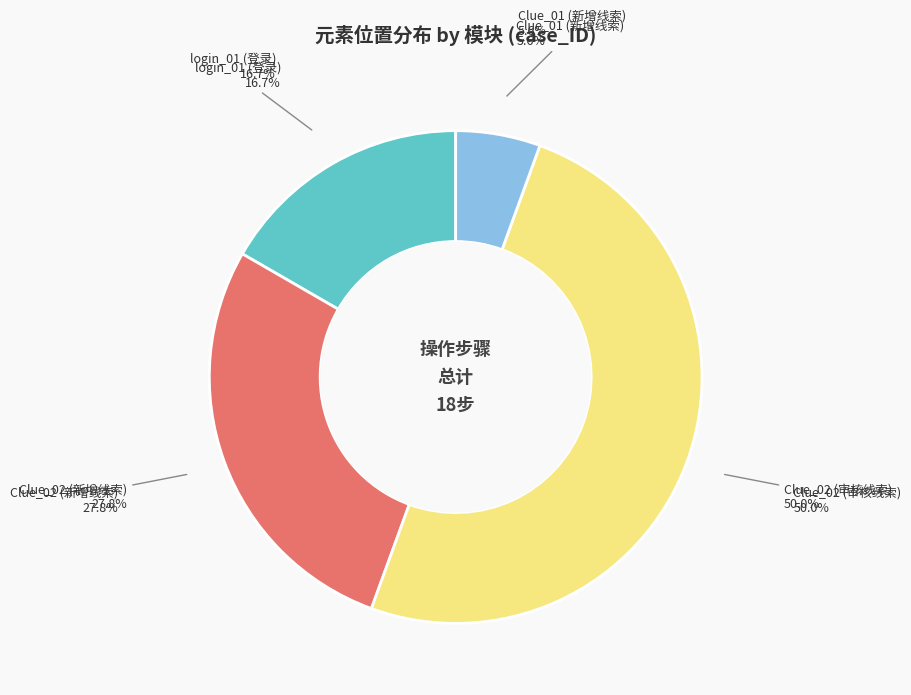

Which slice is the largest?

Clue_02 (审核线索)